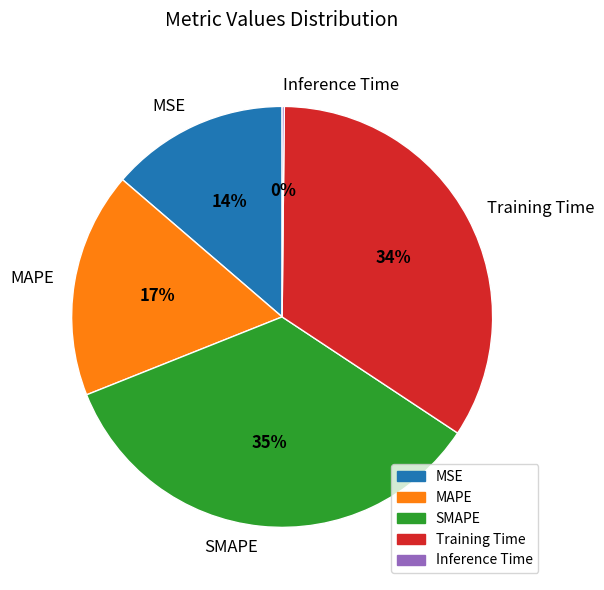

Between MAPE and Training Time, which is larger?

Training Time